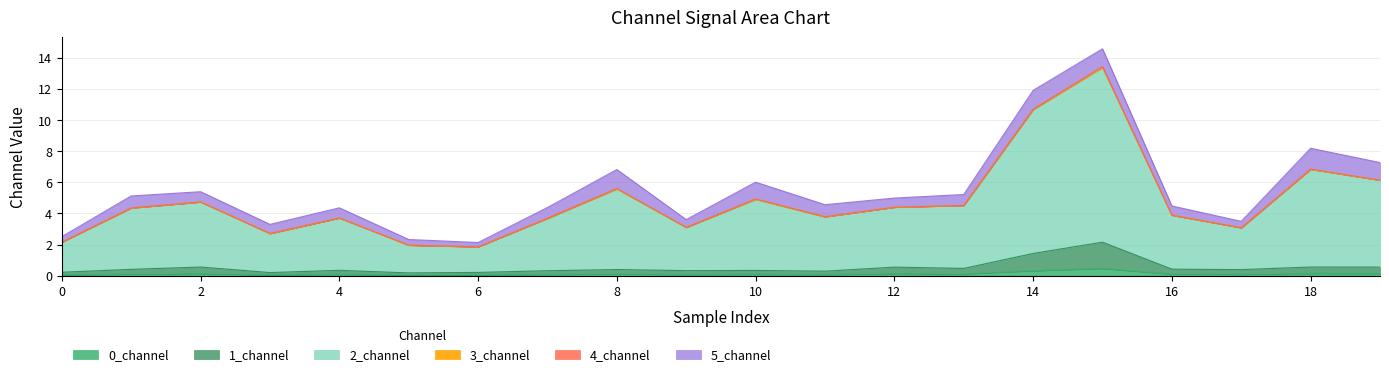

In 0_channel, how many points are higher than both neighbors (excluding endpoints)?

7